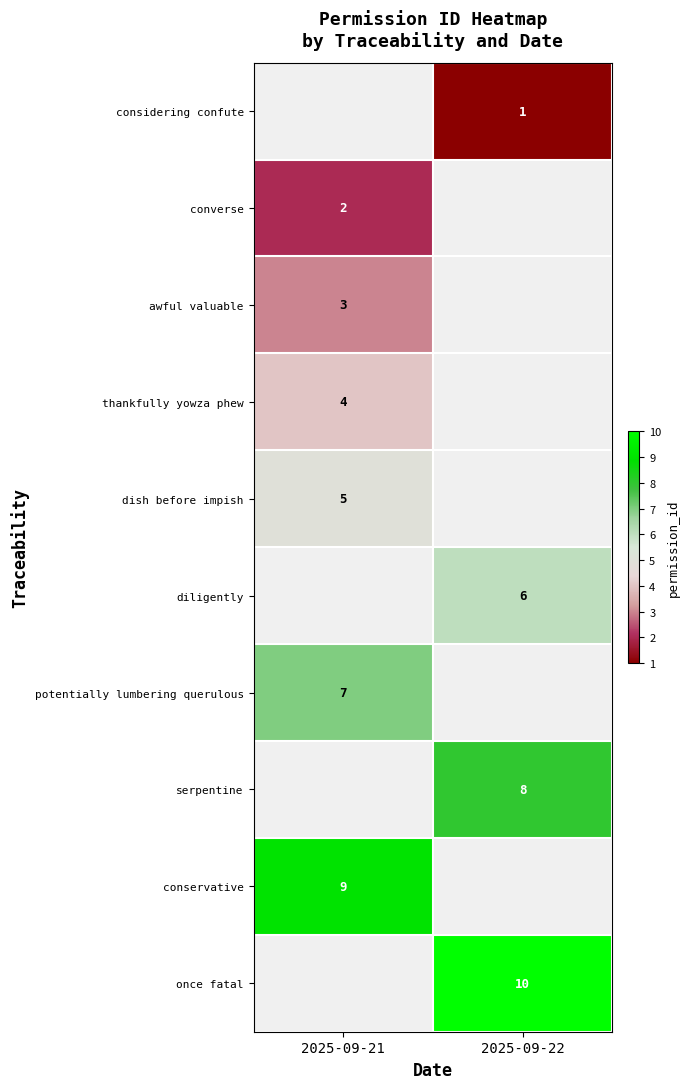

True or false: awful valuable has a value of 3.0 at 2025-09-21.

True